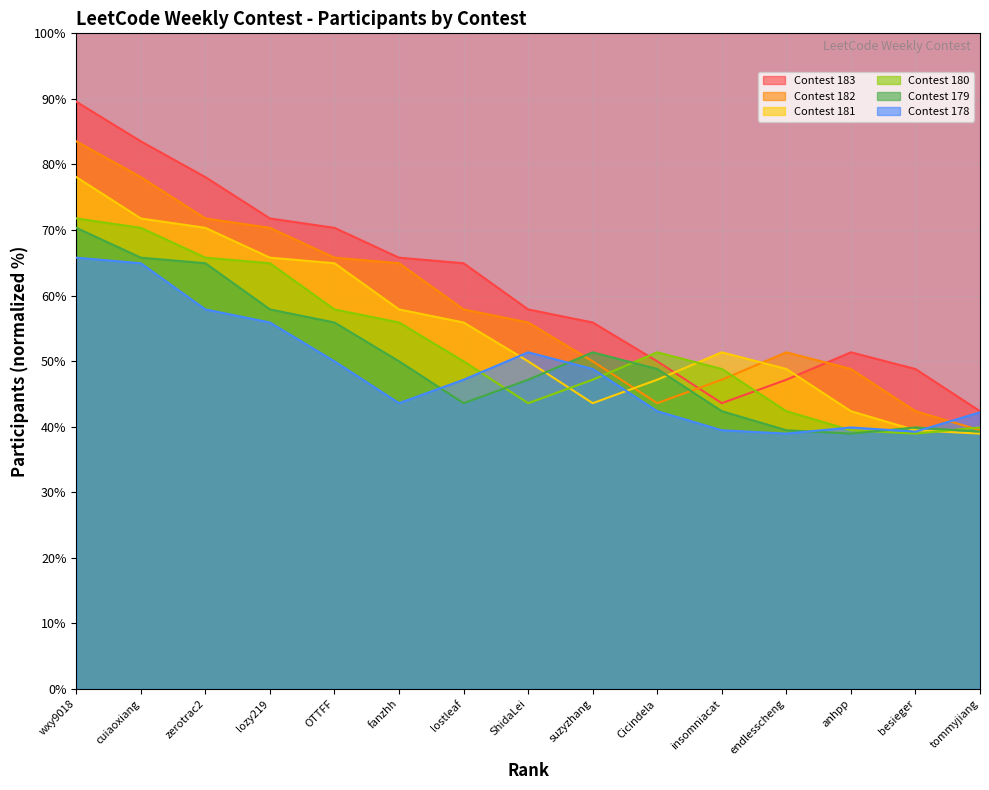

What is the greatest value displayed?

89.6